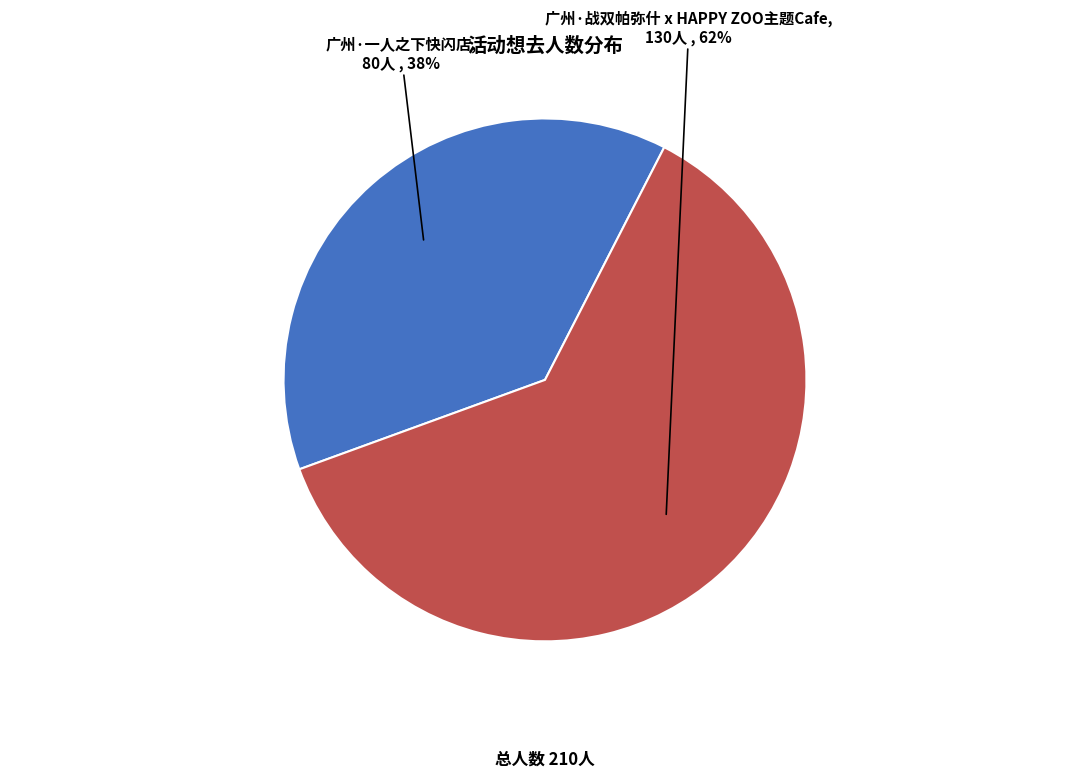

Approximately how many times larger is the value at 广州·战双帕弥什 x HAPPY ZOO主题Cafe compared to 广州·一人之下快闪店?

1.6